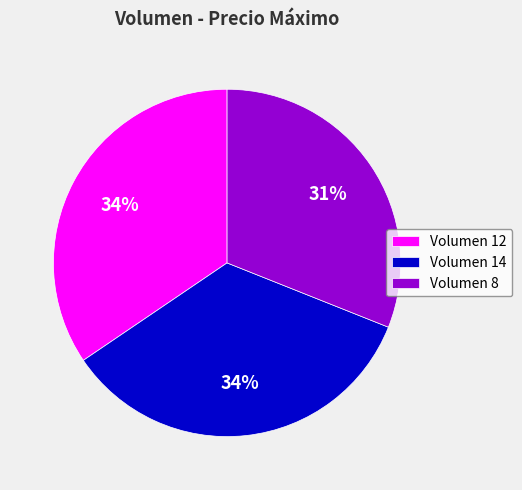

How many slices are in this pie chart?

3